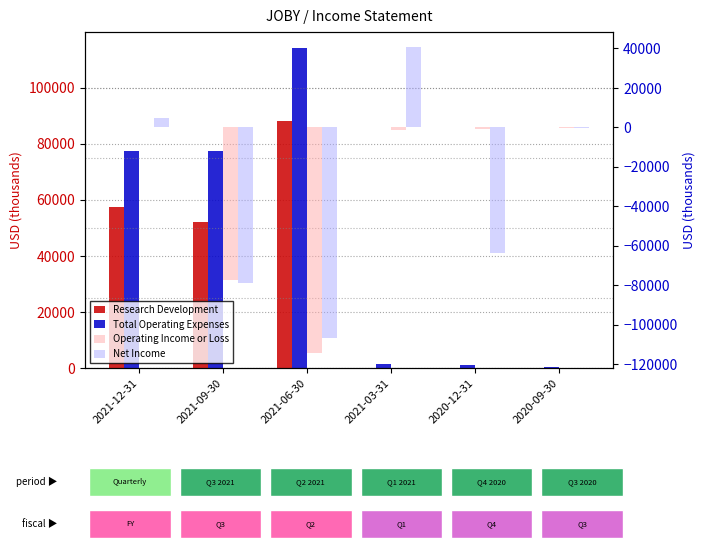

Which series has the widest spread of values?

Net Income